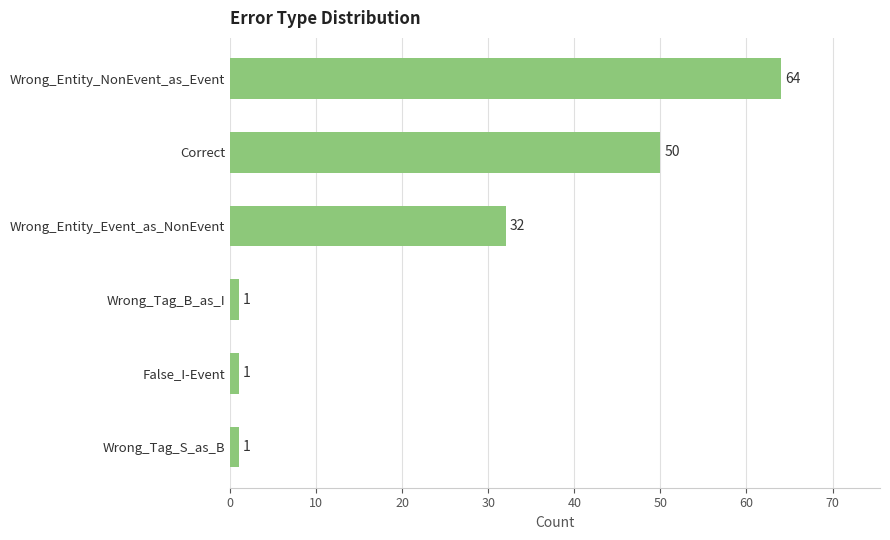

Reading top to bottom, transcribe all the data shown in this chart.

64	50	32	1	1	1